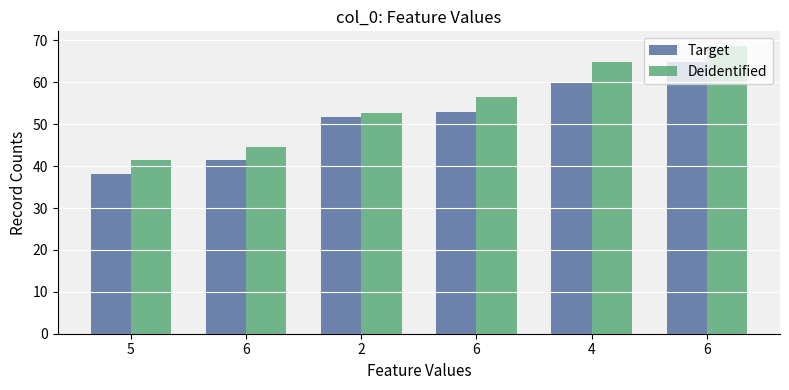

What are all the series names shown in the legend?

Target, Deidentified